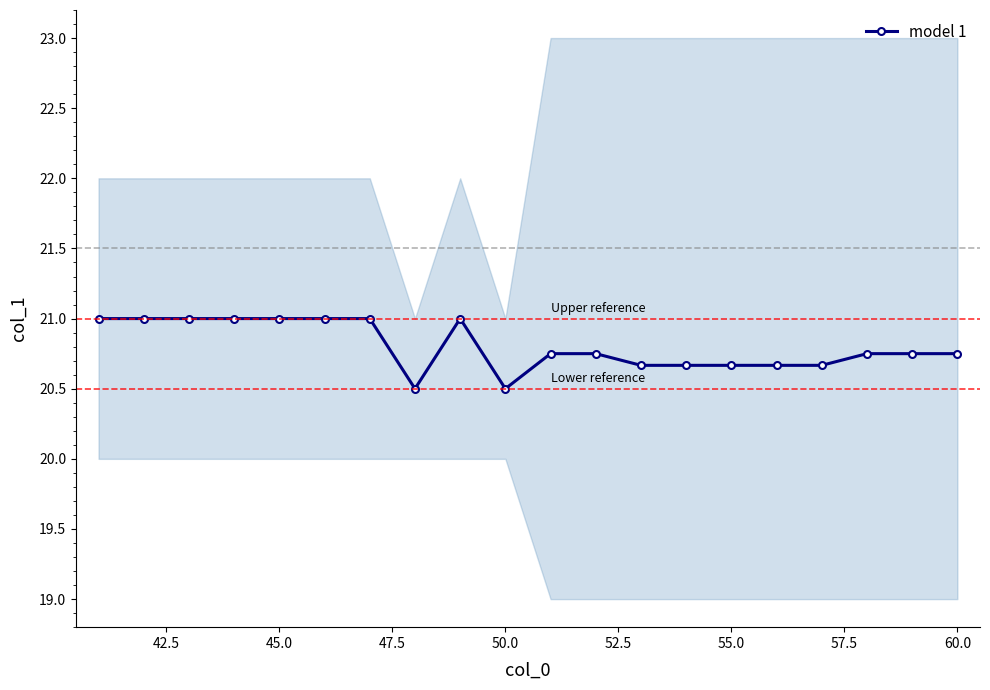

True or false: the data shows 6.9 at 12.

False